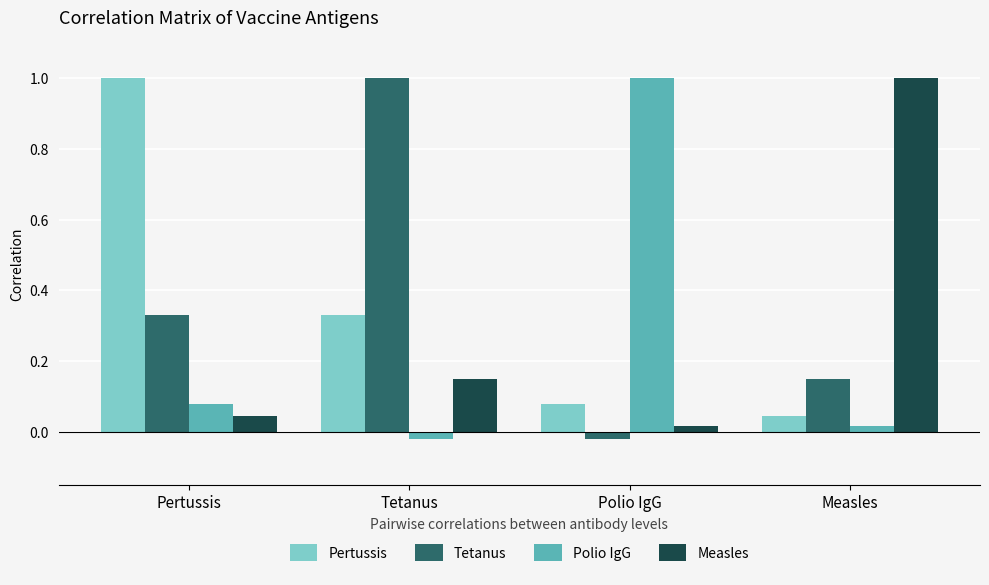

What is the sum of all Tetanus values?

1.5